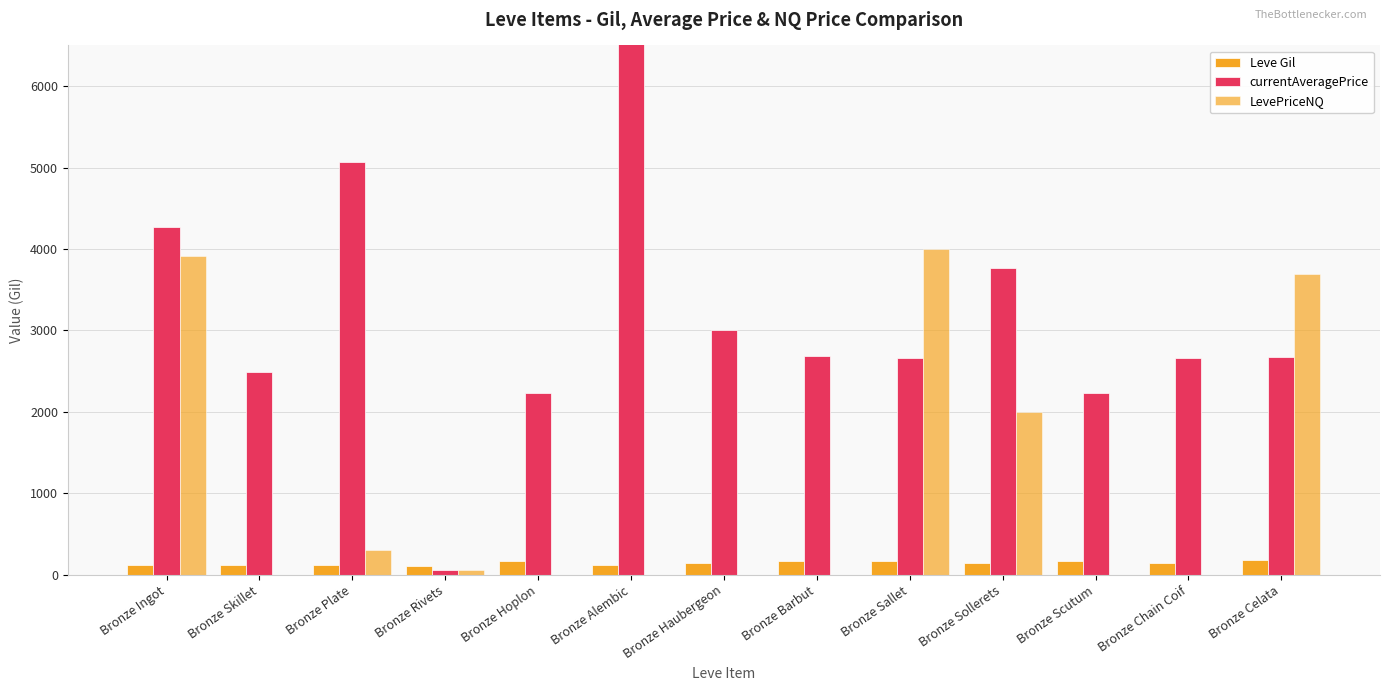

What is the label of the 2nd bar from the left?

Bronze Skillet